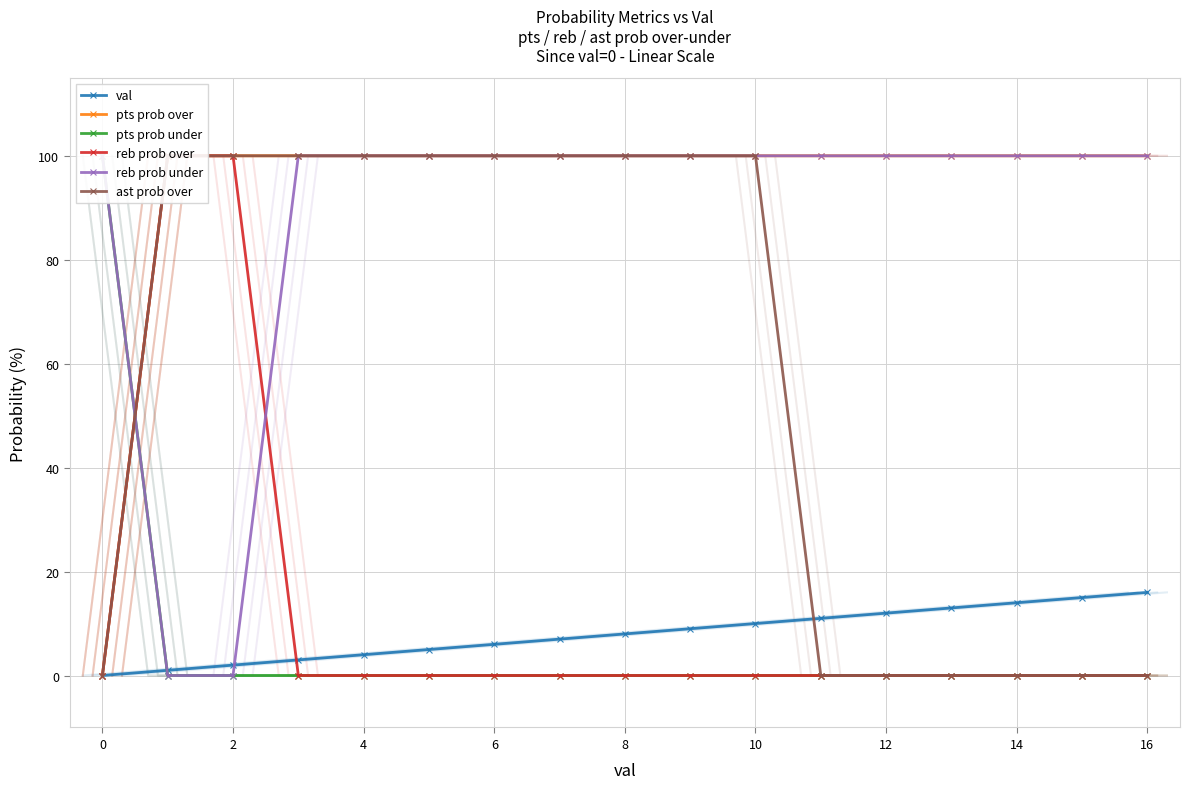

How many values in the val series are below 8?

8